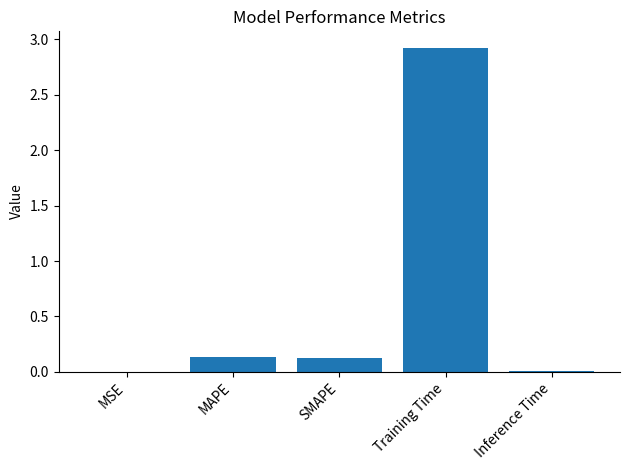

Is it true that the value at MSE is 0.0?

True